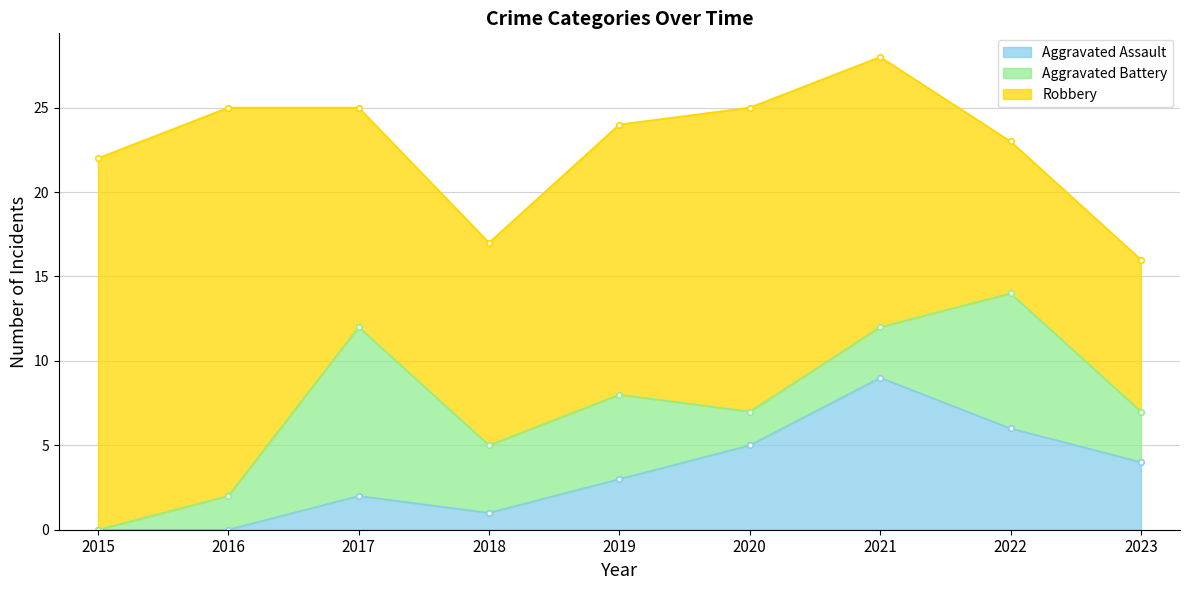

True or false: Robbery and Aggravated Battery cross at least once.

False